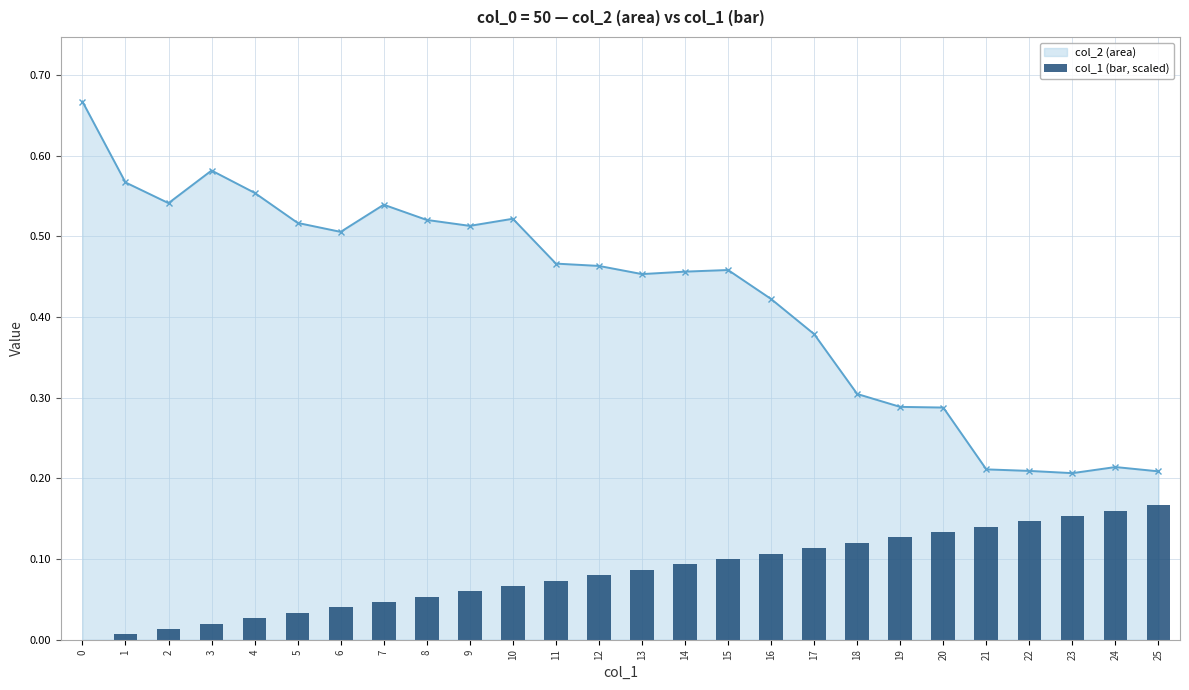

Does the chart contain any negative values?

No